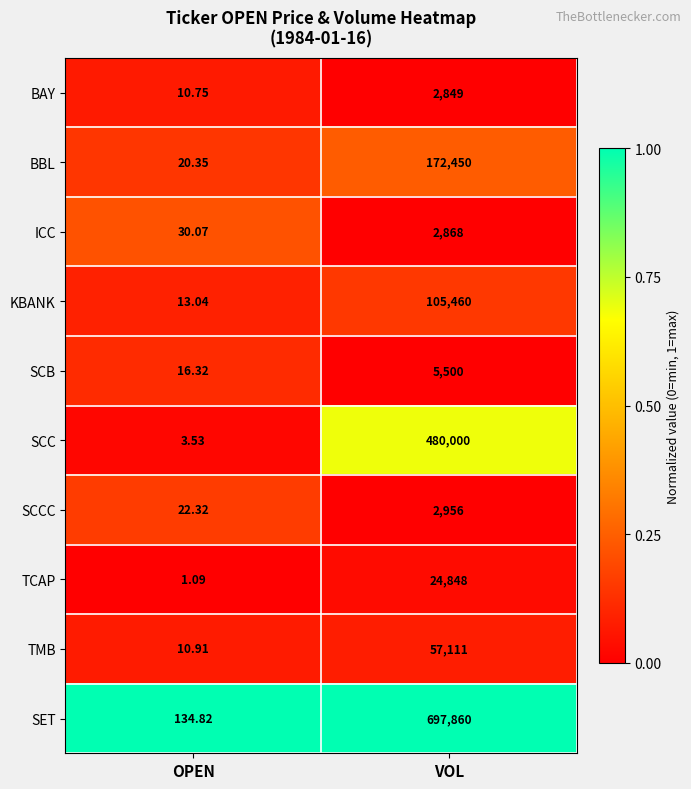

Rank the categories by SCCC value from highest to lowest.

VOL, OPEN